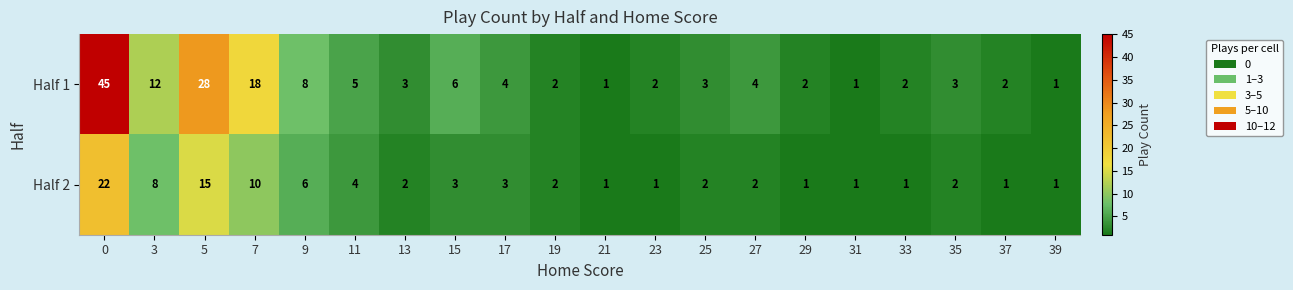

Is the value of Half 2 at 13 greater than the value of Half 1 at 3?

No